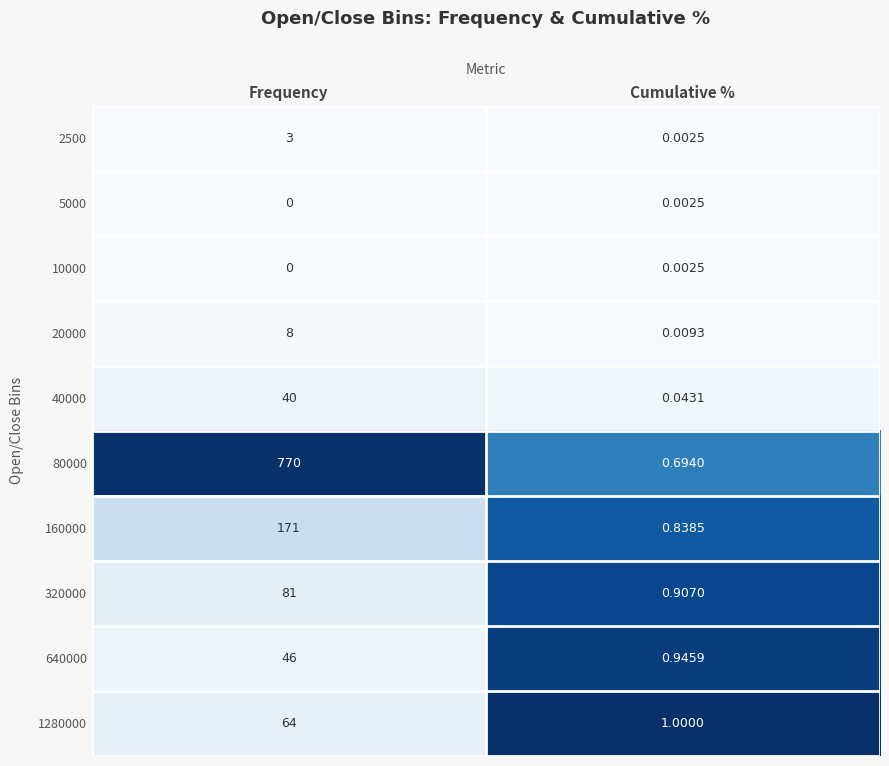

List the labels in order of 2500 value, largest first.

Frequency, Cumulative %